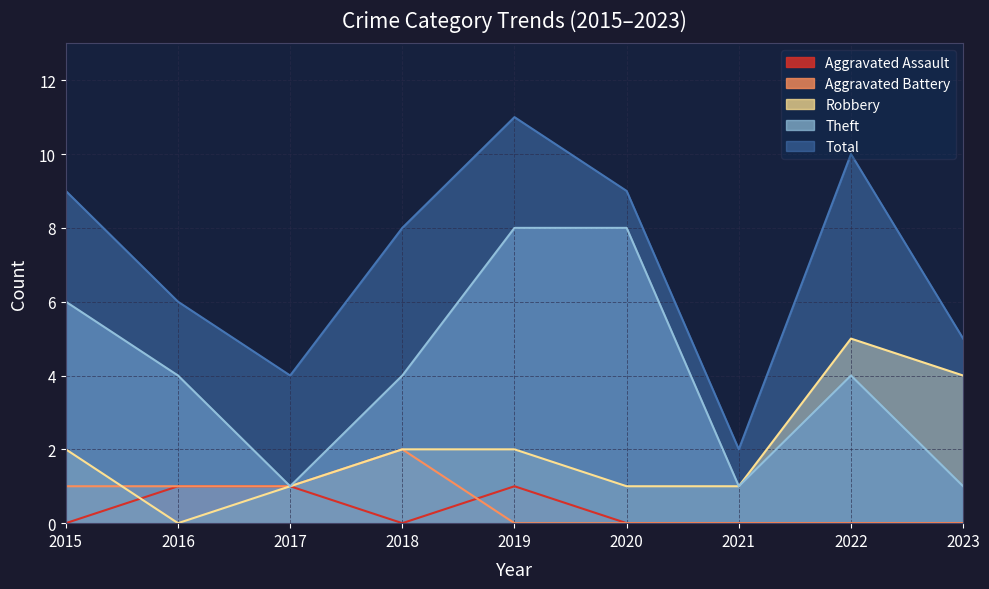

What is the total value across all series at 2018?

16